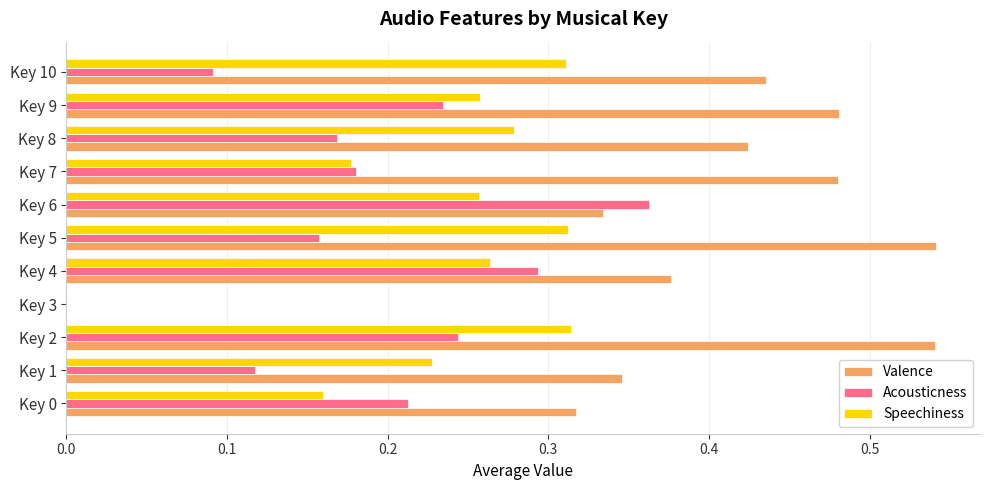

The Valence series shows 0.5 at Key 1. True or false?

False